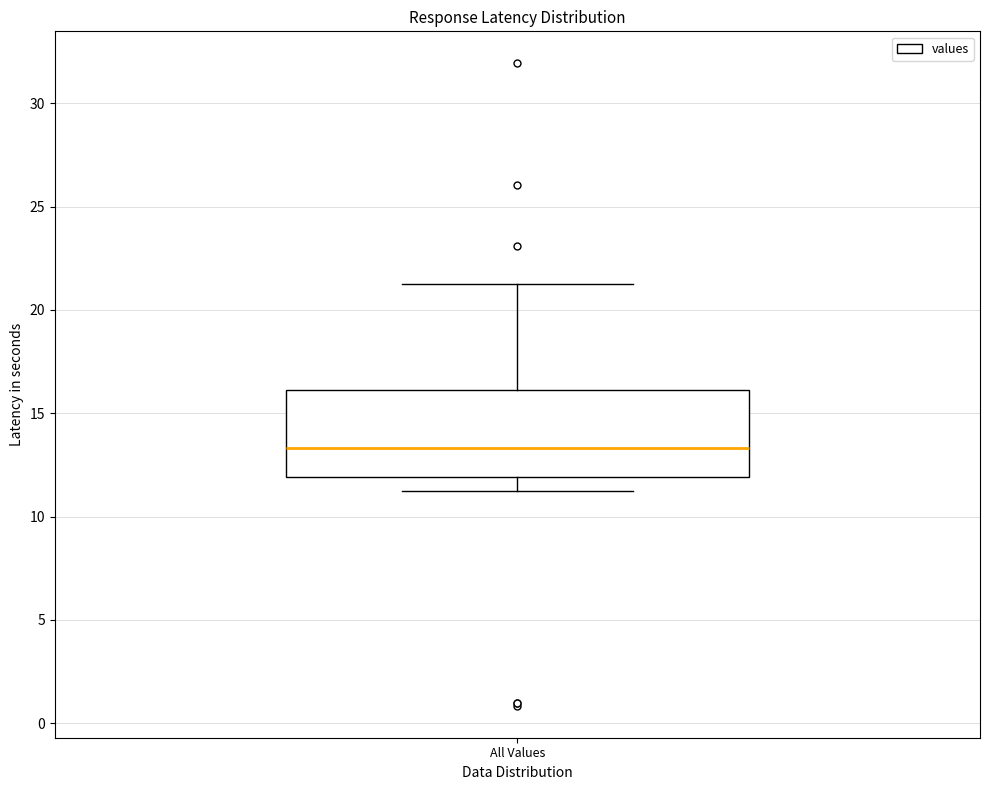

Transcribe this box plot: give where the median line is, the range the box spans, and where the two whiskers end, as read against the y-axis. The values are not printed on the chart, so give them approximately, as read against the axis.

median 13.5, box 12.0 to 16.0, whiskers 11.0 to 21.0